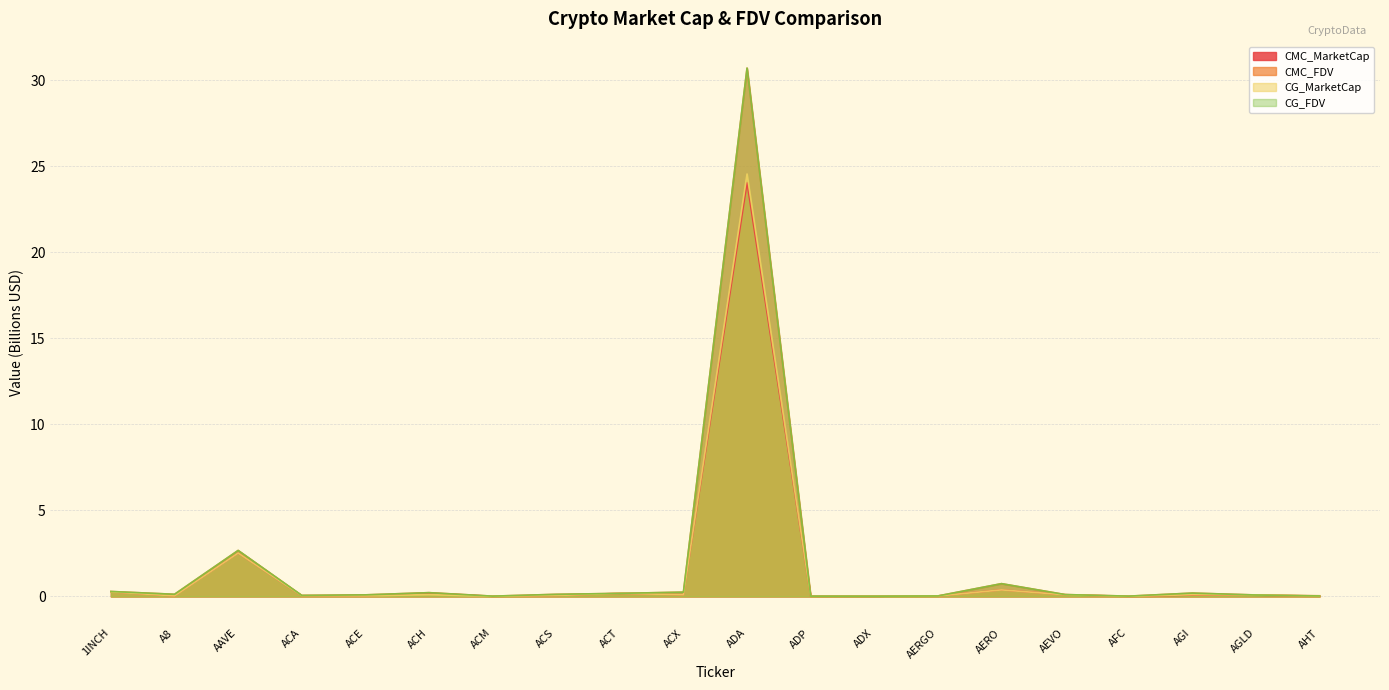

At which category does the chart reach its minimum across all series?

AFC